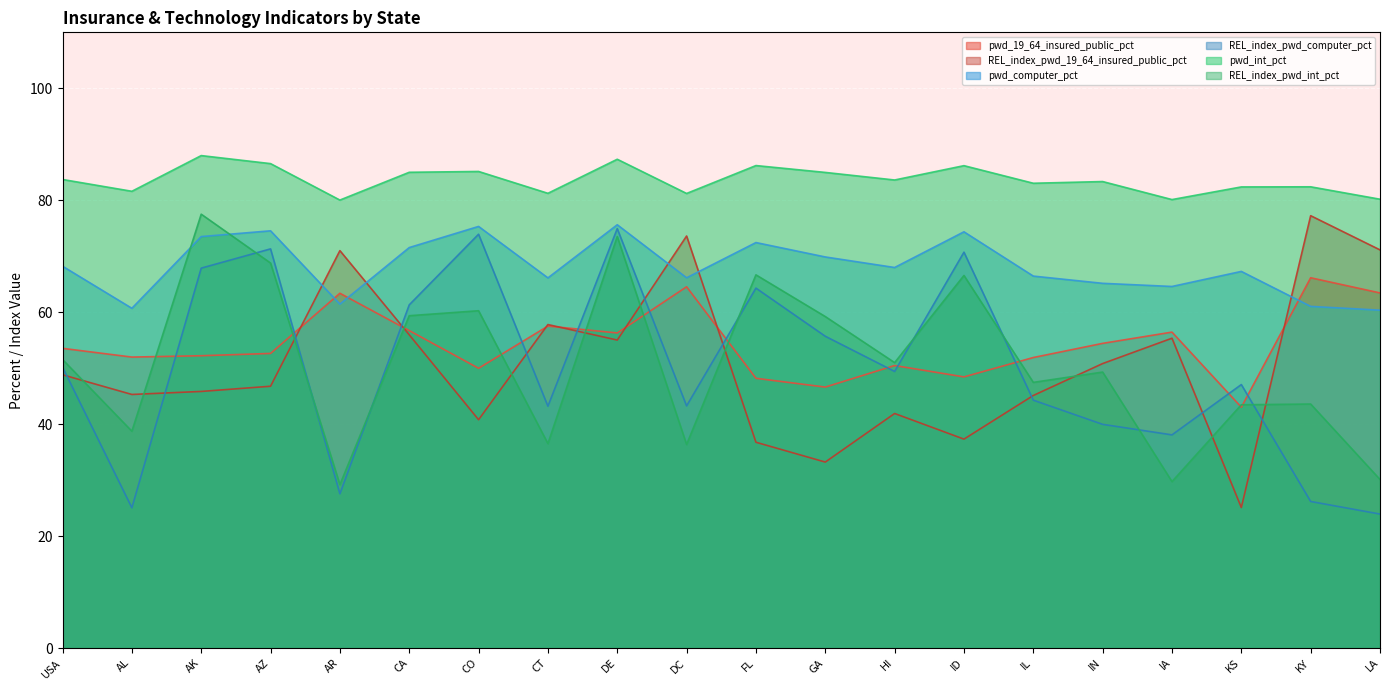

Which series changed the most between AR and IA?

REL_index_pwd_19_64_insured_public_pct